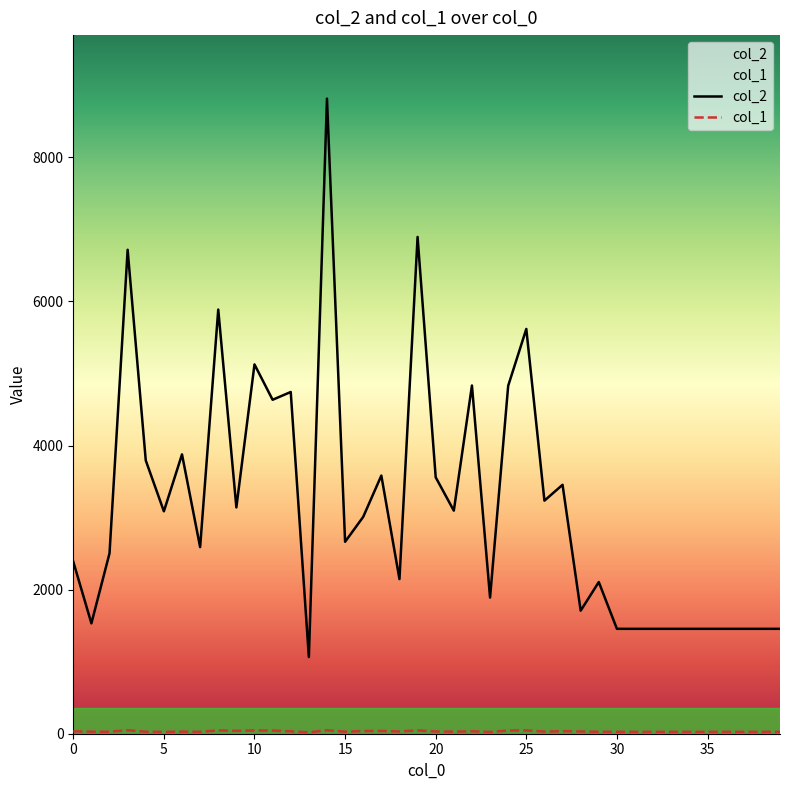

What is the sum of the col_2 values at 11 and 4?

8428